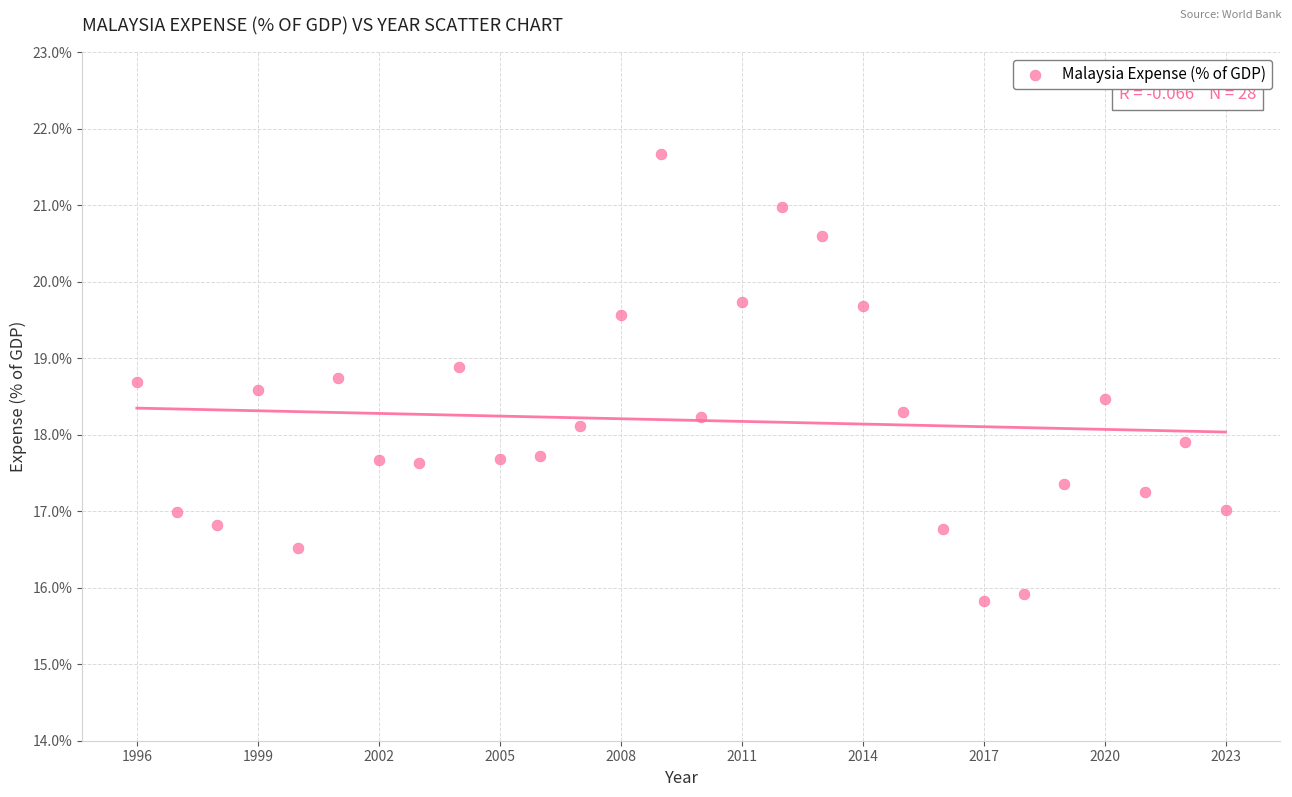

What is the range of X values (max minus min)?

27.0